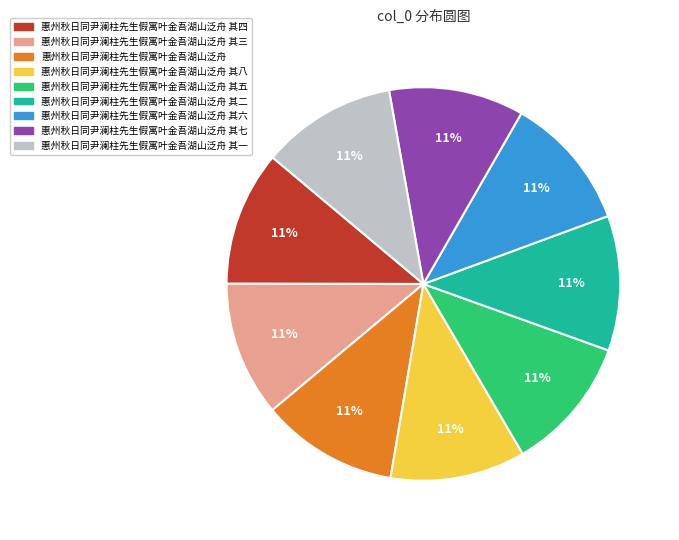

Is there any slice that represents more than half of the pie?

No